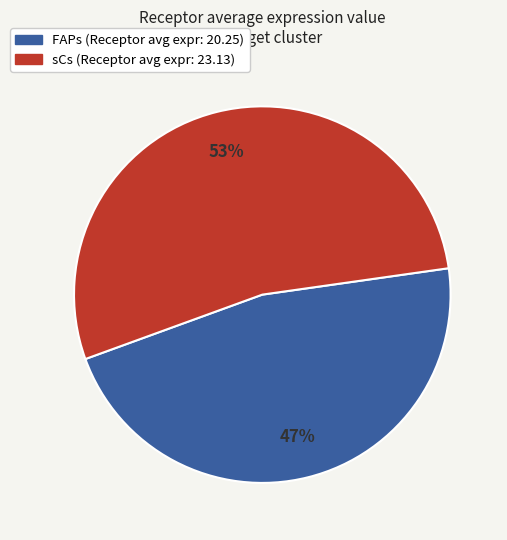

Which slice is the smallest?

FAPs